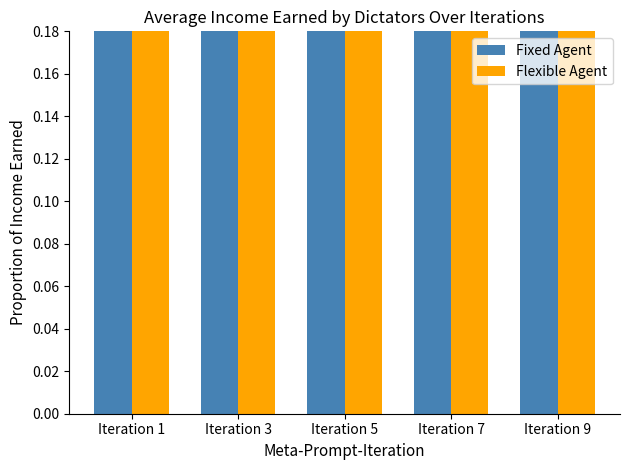

Rank the series by their average value, from lowest to highest.

col_17, col_15